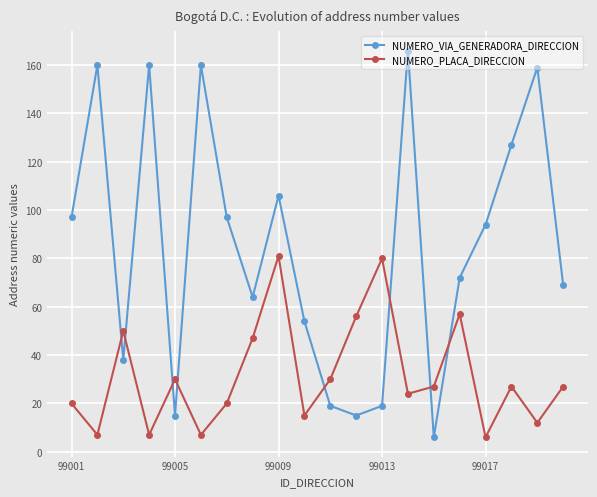

How many times do NUMERO_VIA_GENERADORA_DIRECCION and NUMERO_PLACA_DIRECCION cross each other?

8